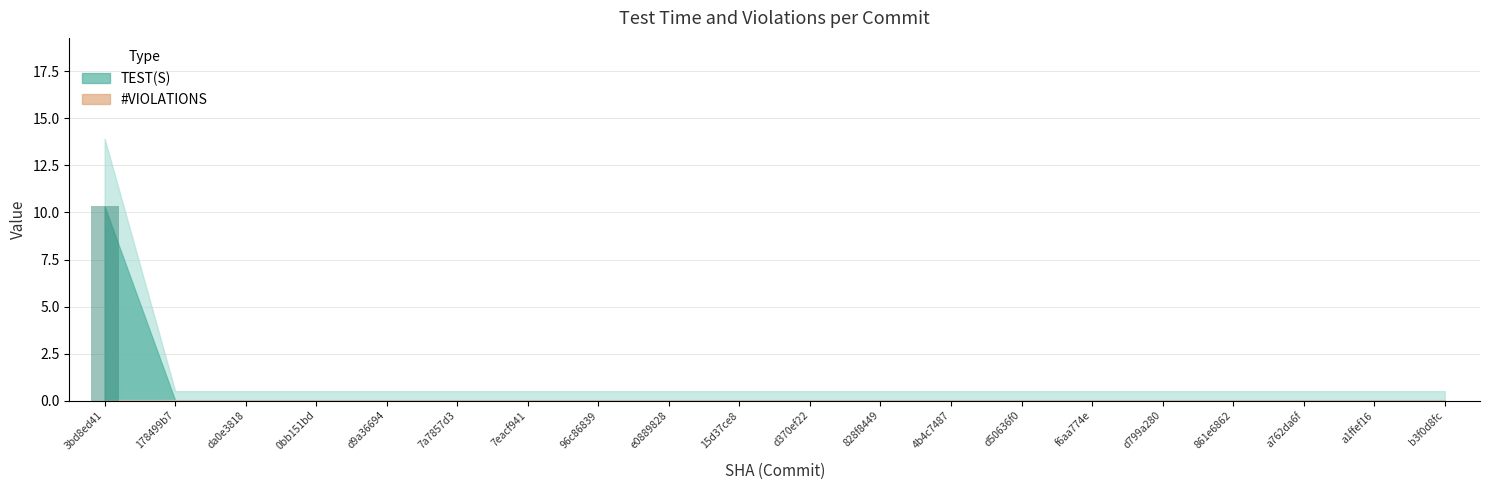

At which category does the chart reach its peak across all series?

3bd8ed41